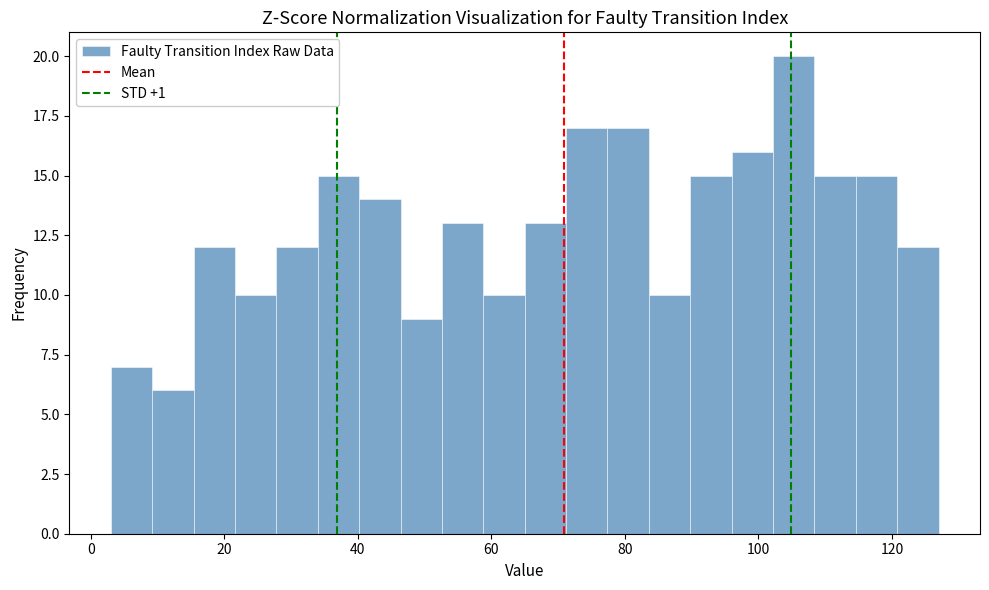

Around what value on the x-axis is the tallest bar? Give the approximate position of its centre, as read against the axis.

106